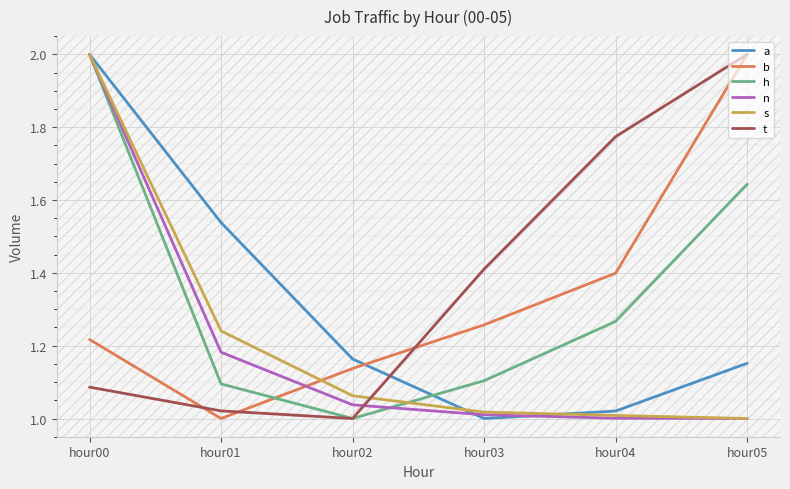

At which label is b closest to 1?

hour01